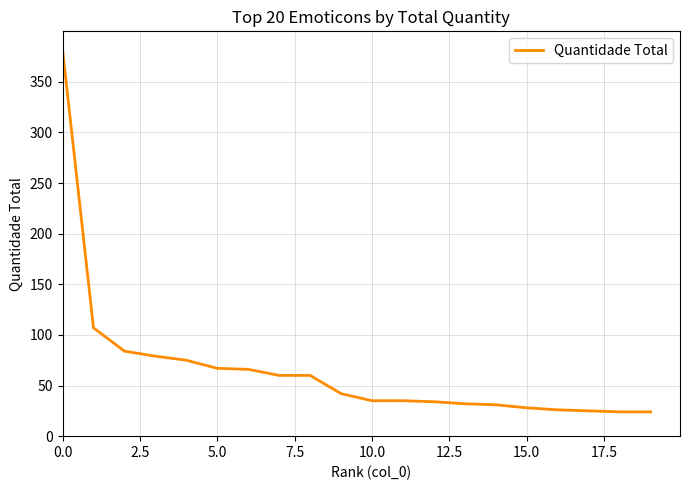

What is the maximum value shown in the chart?

382